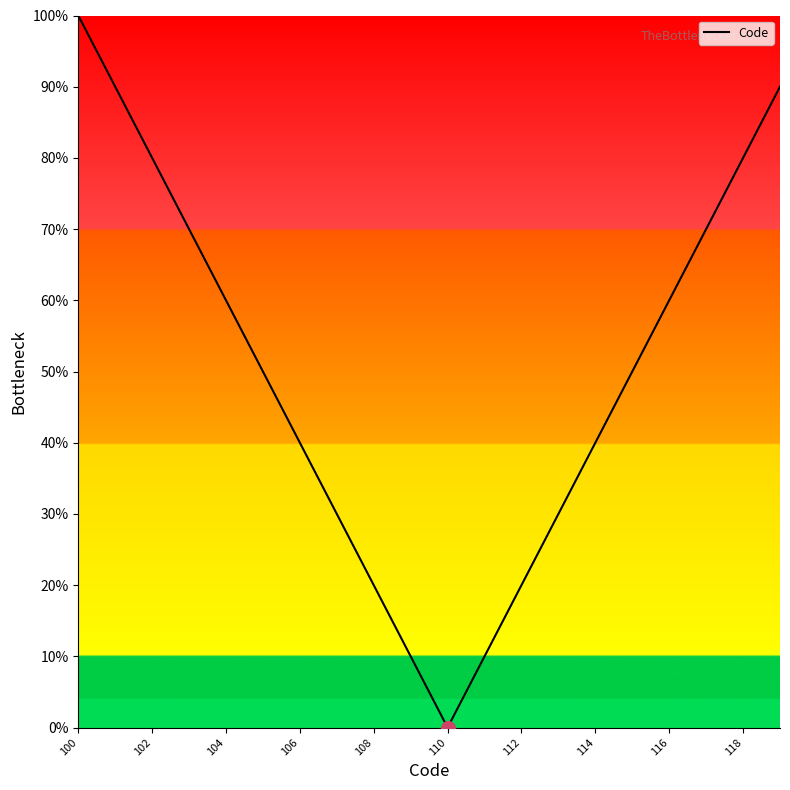

What is the difference between the maximum and minimum values?

100